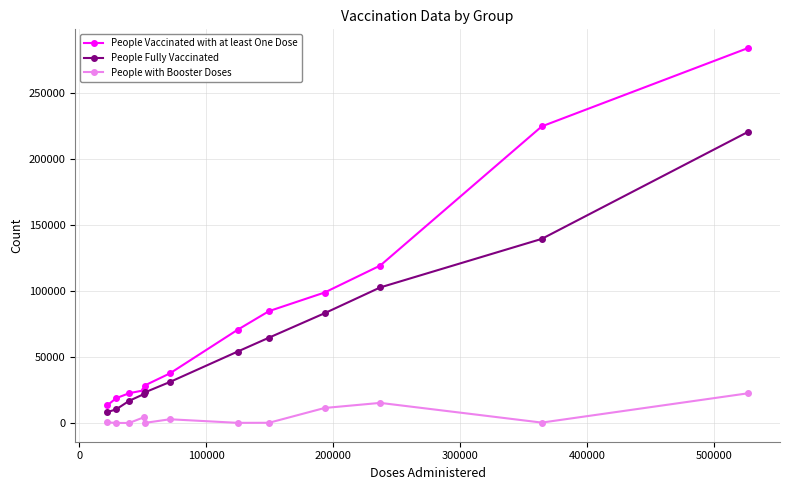

What is the minimum value for People Vaccinated with at least One Dose?

13317